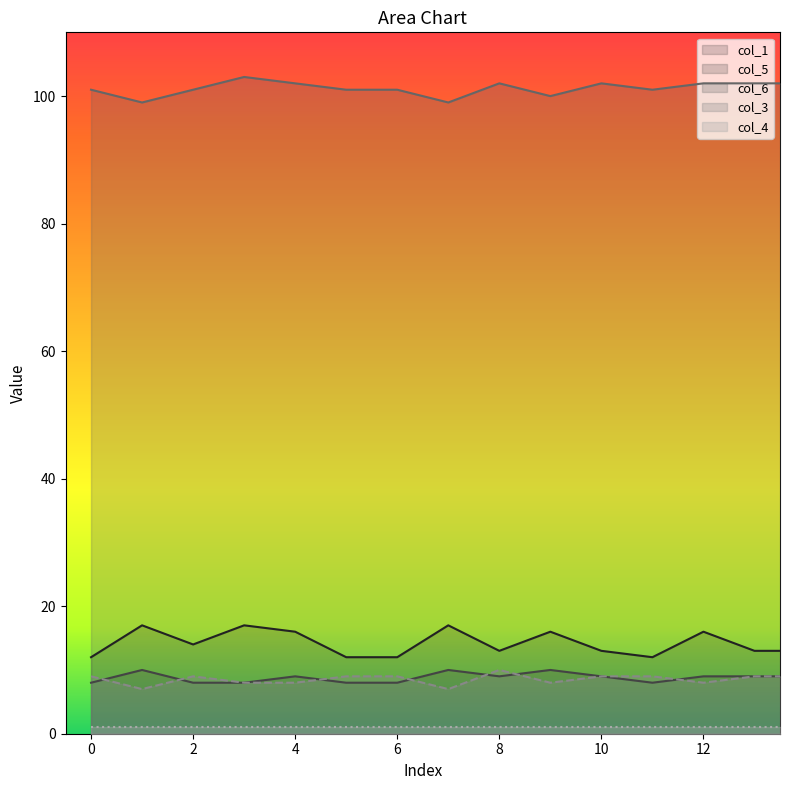

At which category is the sum across all series the highest?

3